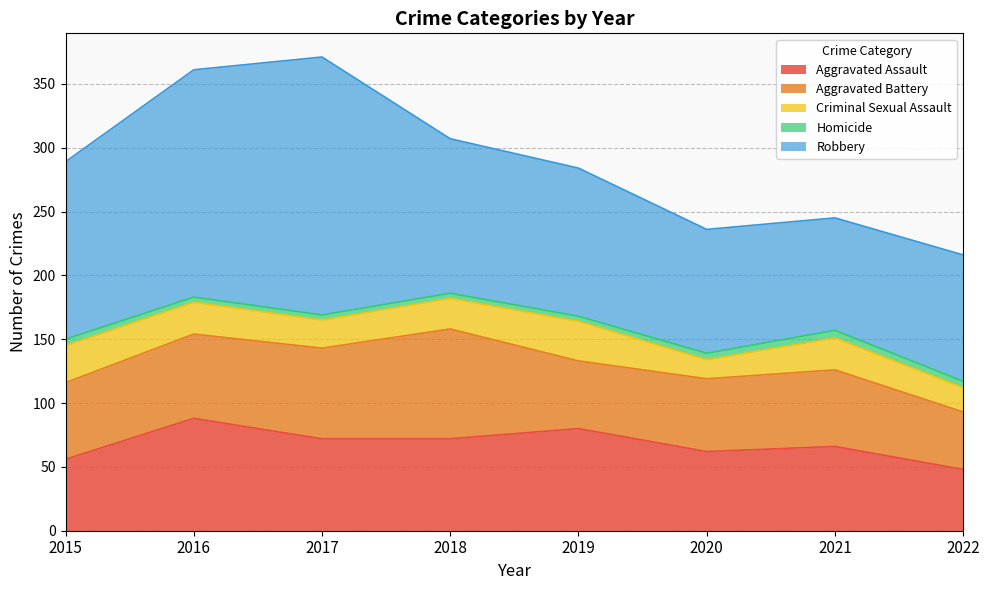

What are all the series names shown in the legend?

Aggravated Assault, Aggravated Battery, Criminal Sexual Assault, Homicide, Robbery